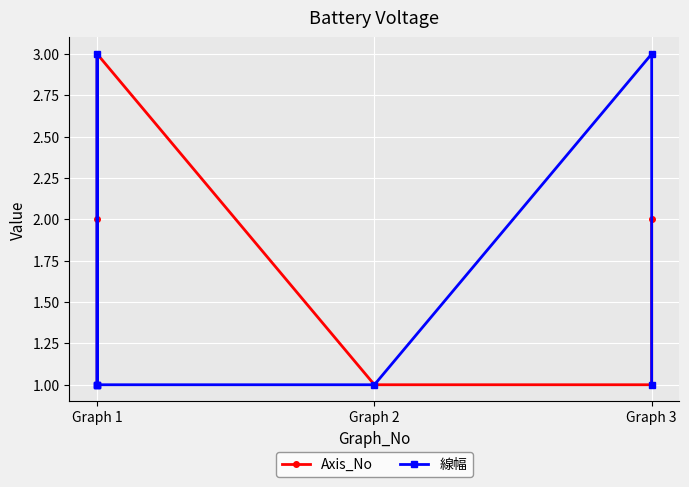

Which series has the largest total across all categories?

Axis_No